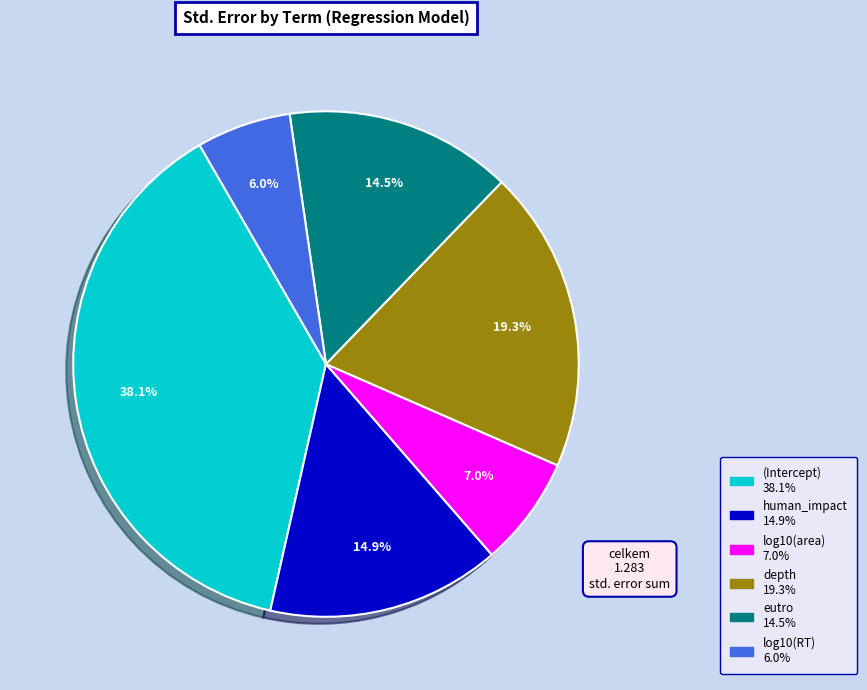

To the nearest percent, what is the difference between the human_impact and depth slice percentages?

4%